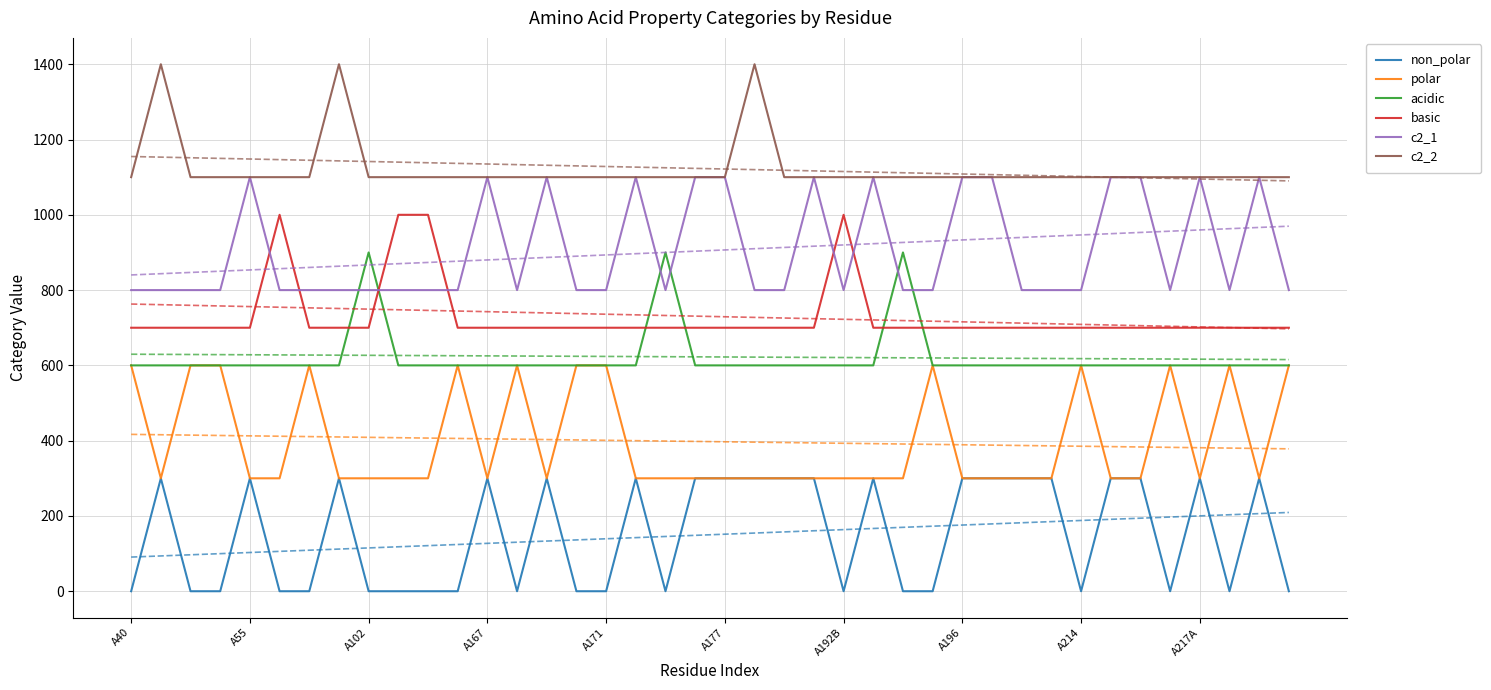

The value of acidic at A177 is 378. True or false?

False